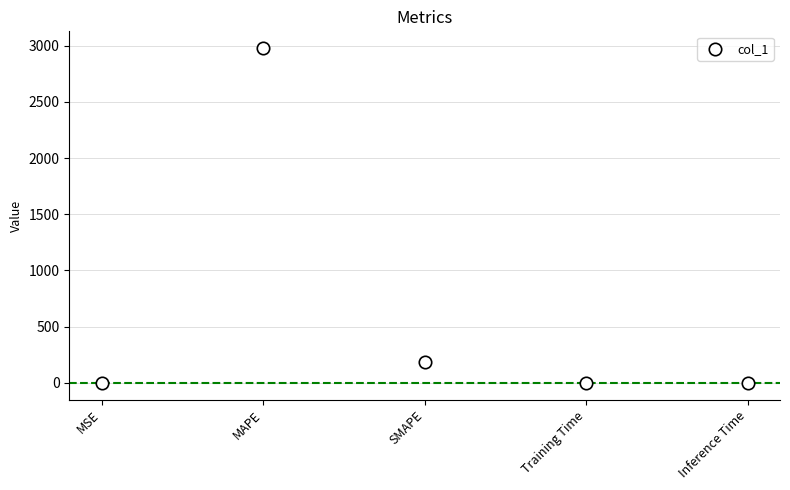

What Y value in the scatter plot is closest to 1489?

187.4